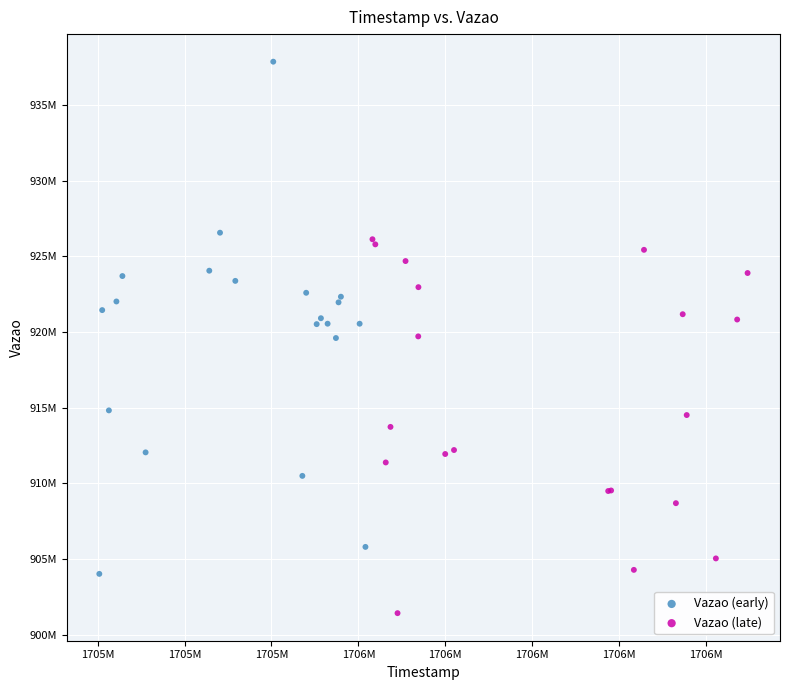

Which series has the widest spread of Y values?

Vazao (early)